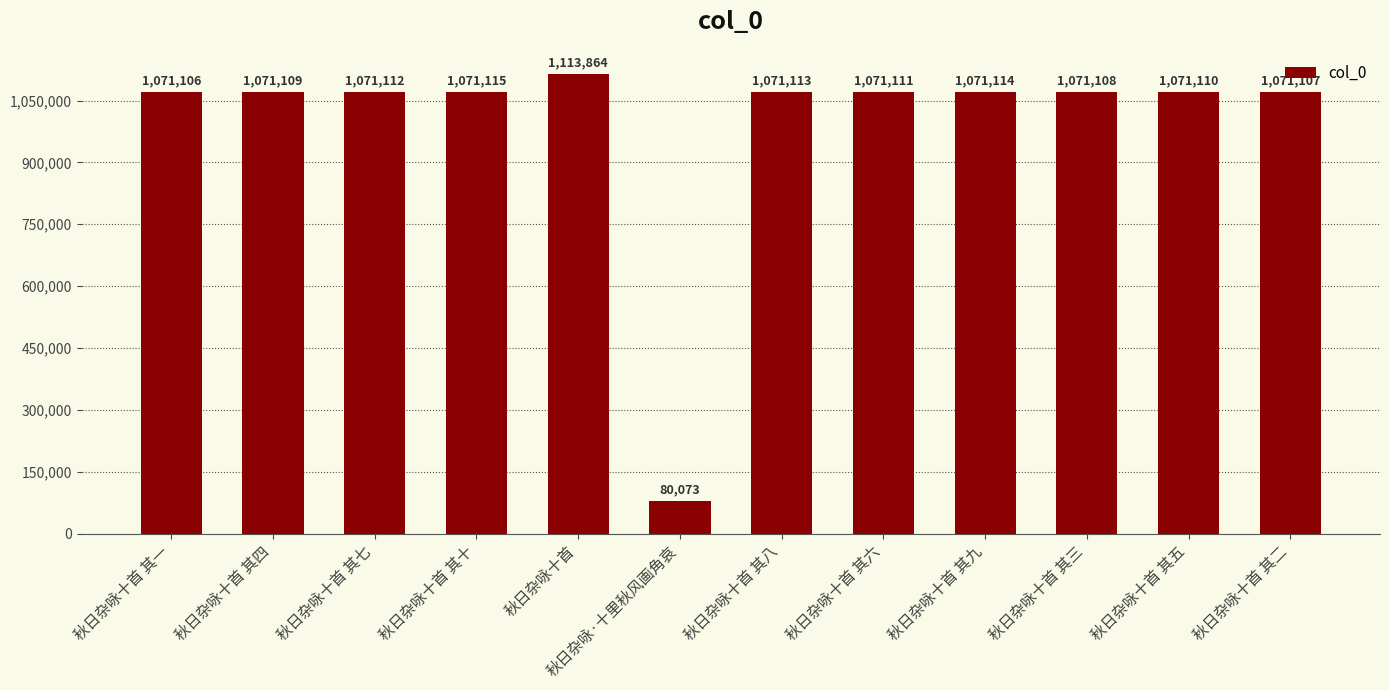

What is the label of the 7th bar from the left?

秋日杂咏十首 其八